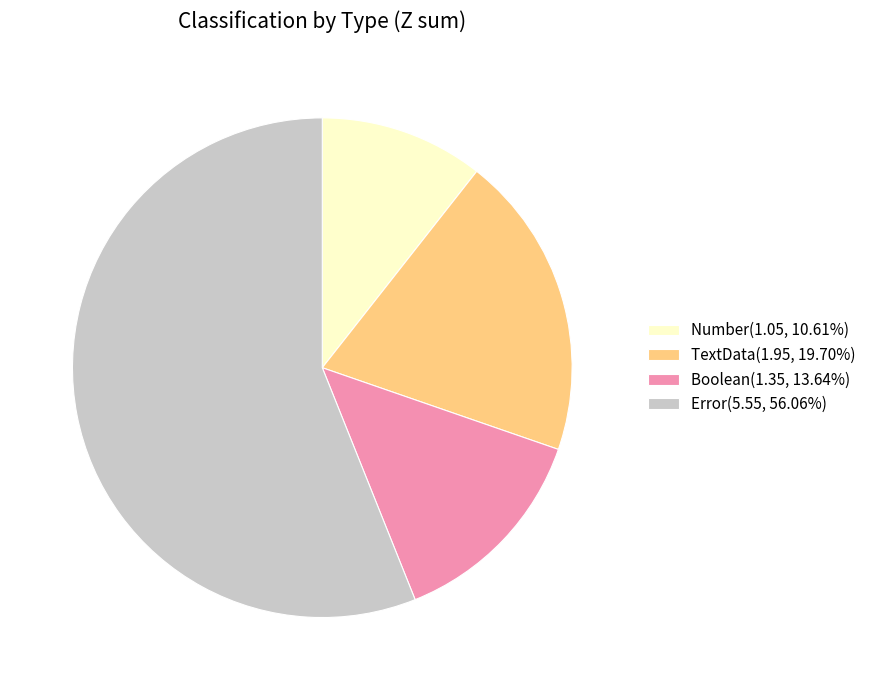

Which category has the smallest portion of the pie?

Number